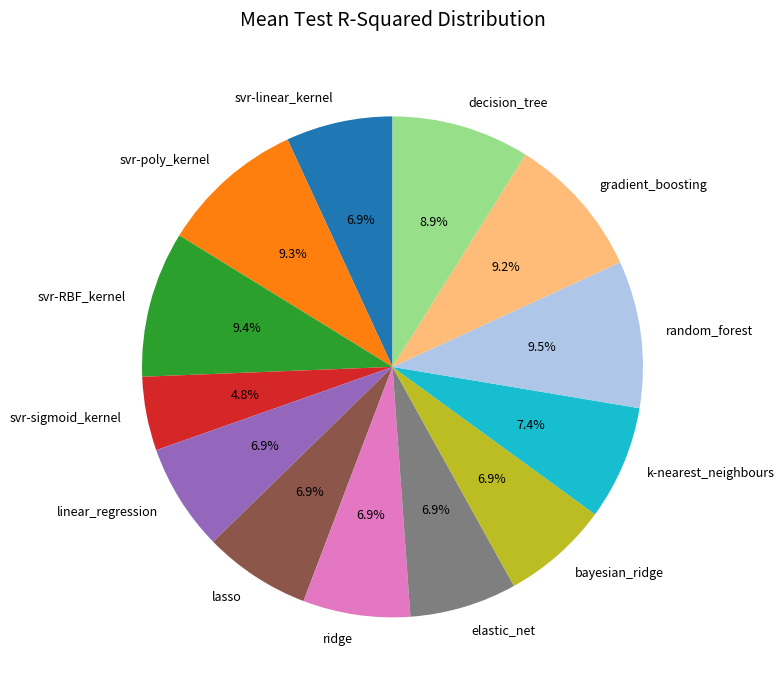

To the nearest percent, what is the difference between the bayesian_ridge and decision_tree slice percentages?

2%